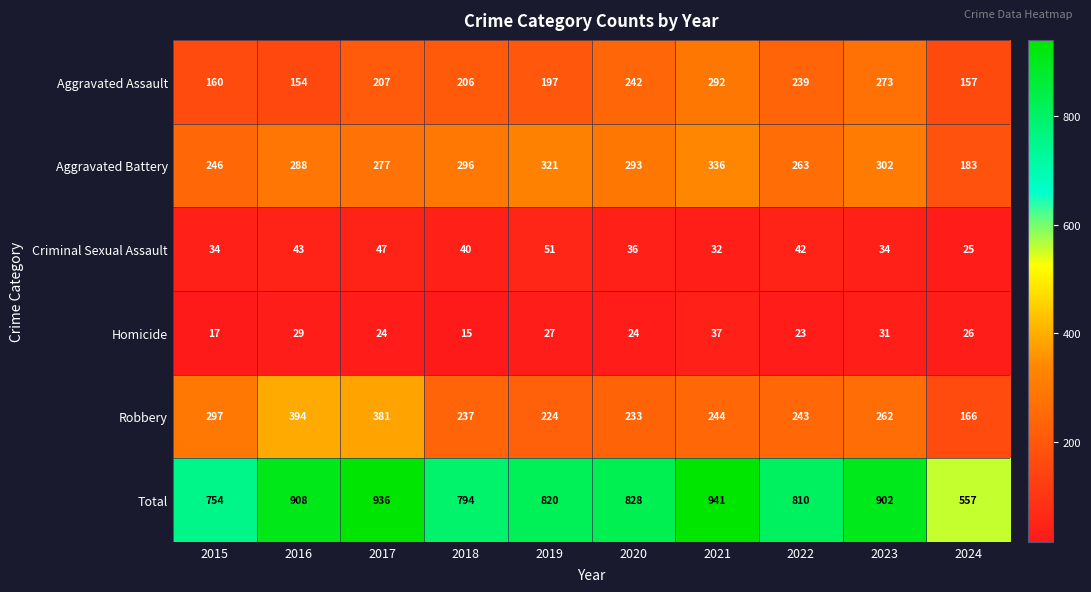

What is the minimum value shown in the chart?

15